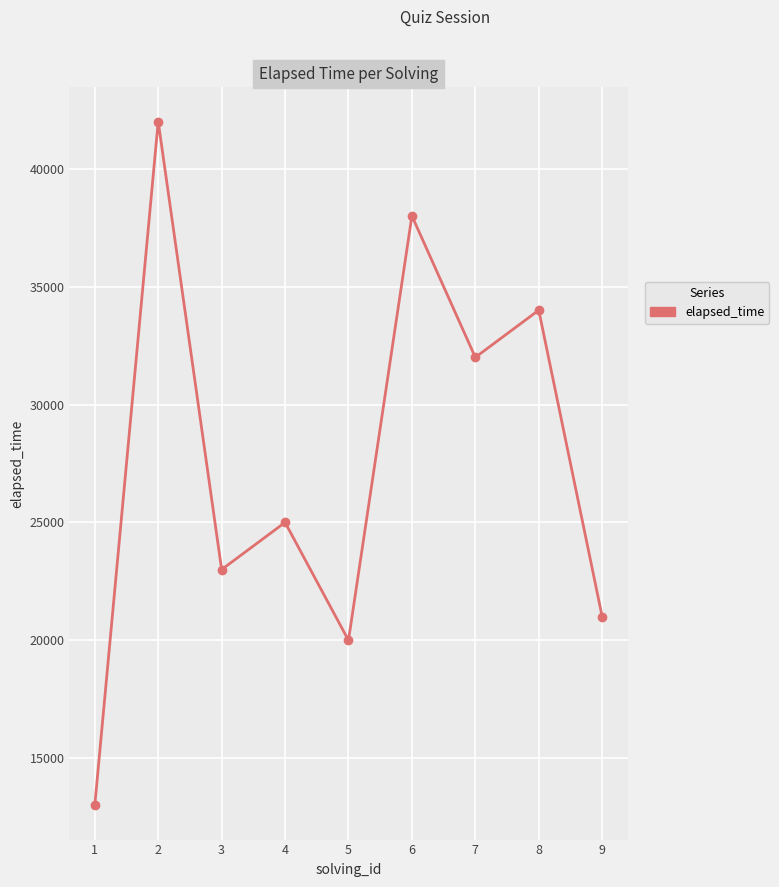

What is the greatest value displayed?

42000